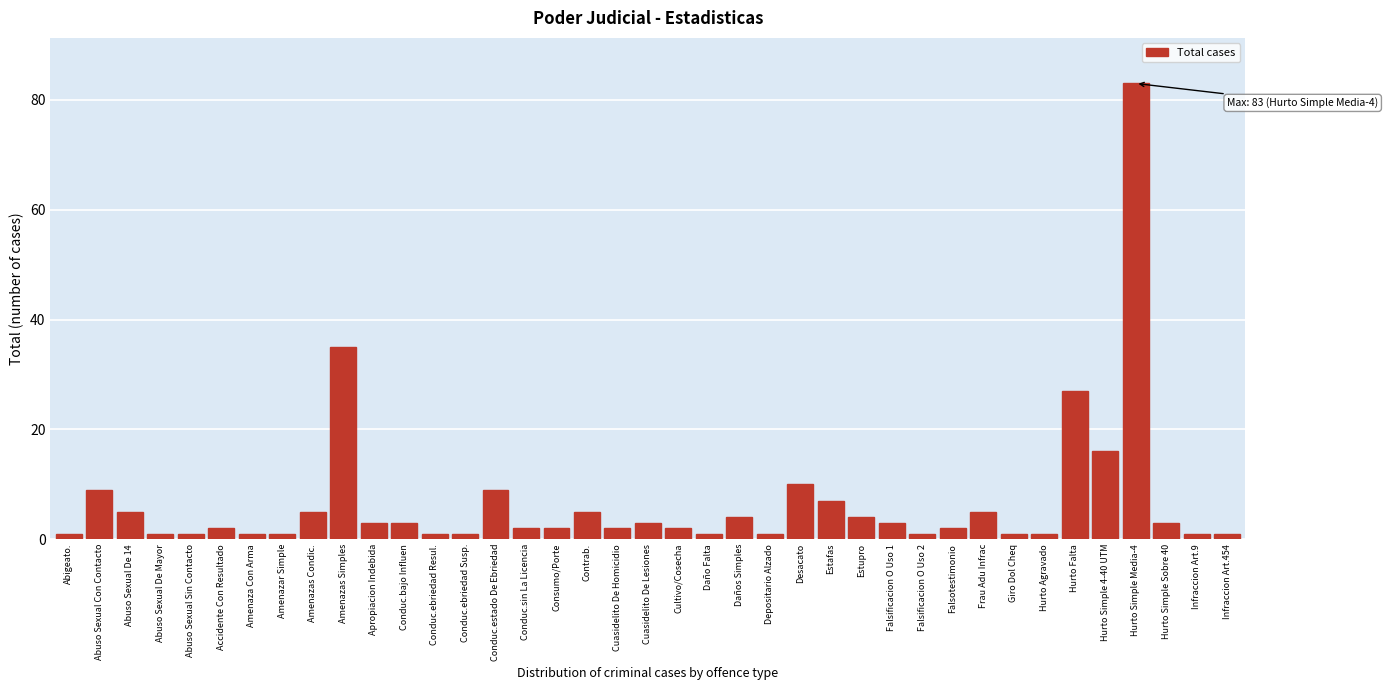

What is the greatest value displayed?

83